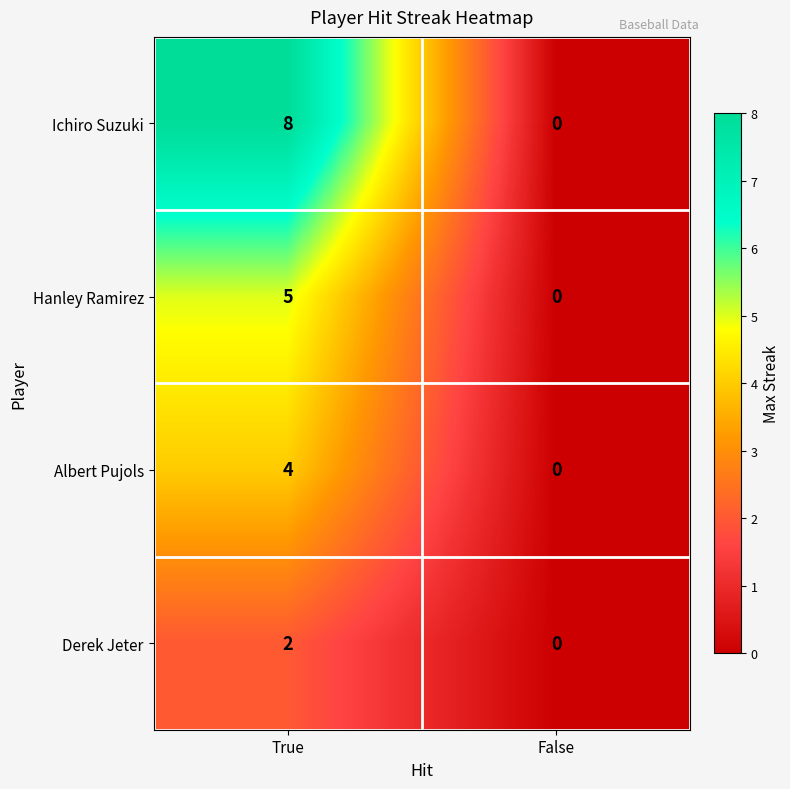

Which series has the largest total across all categories?

Ichiro Suzuki